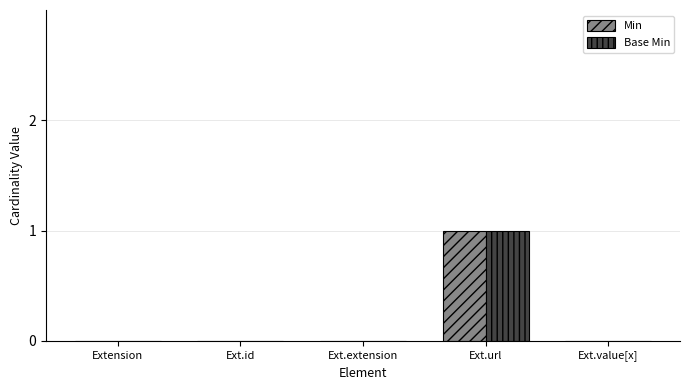

Which label corresponds to the largest value in the chart?

Ext.url